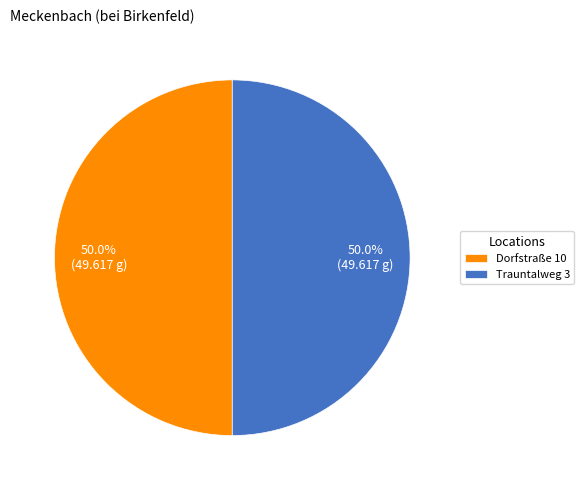

Do Trauntalweg 3 and Dorfstraße 10 together represent more than half of the pie?

Yes